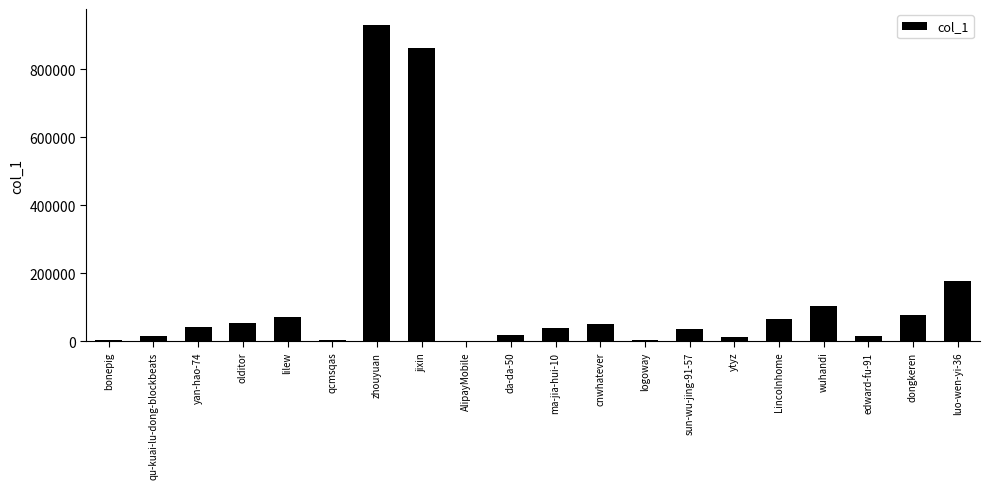

True or false: the data shows 929910 at zhouyuan.

True